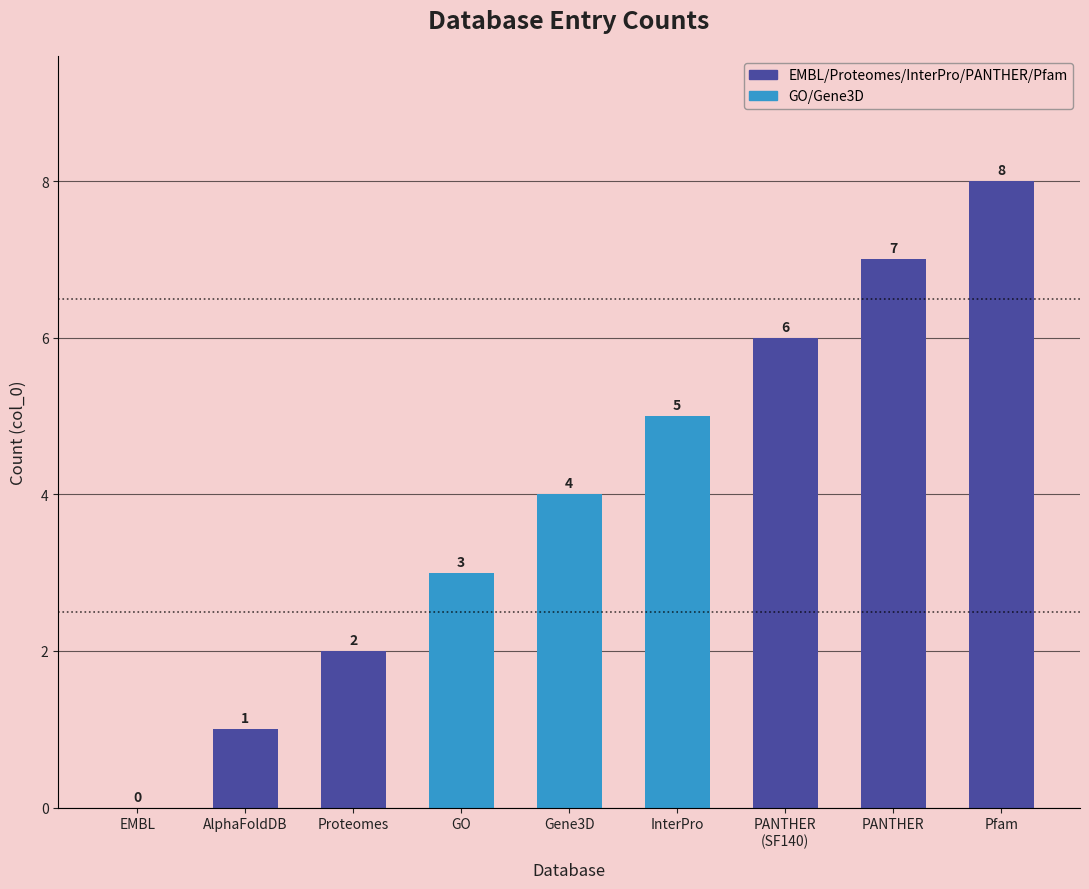

What is the sum of the values at EMBL and PANTHER?

7